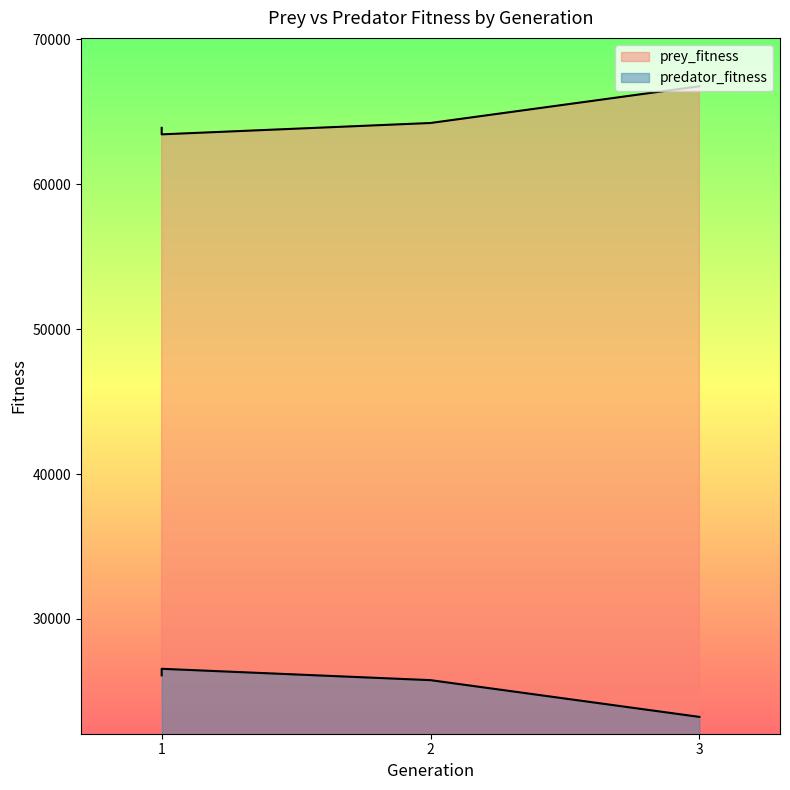

The value of predator_fitness at 2 is 25771. True or false?

True